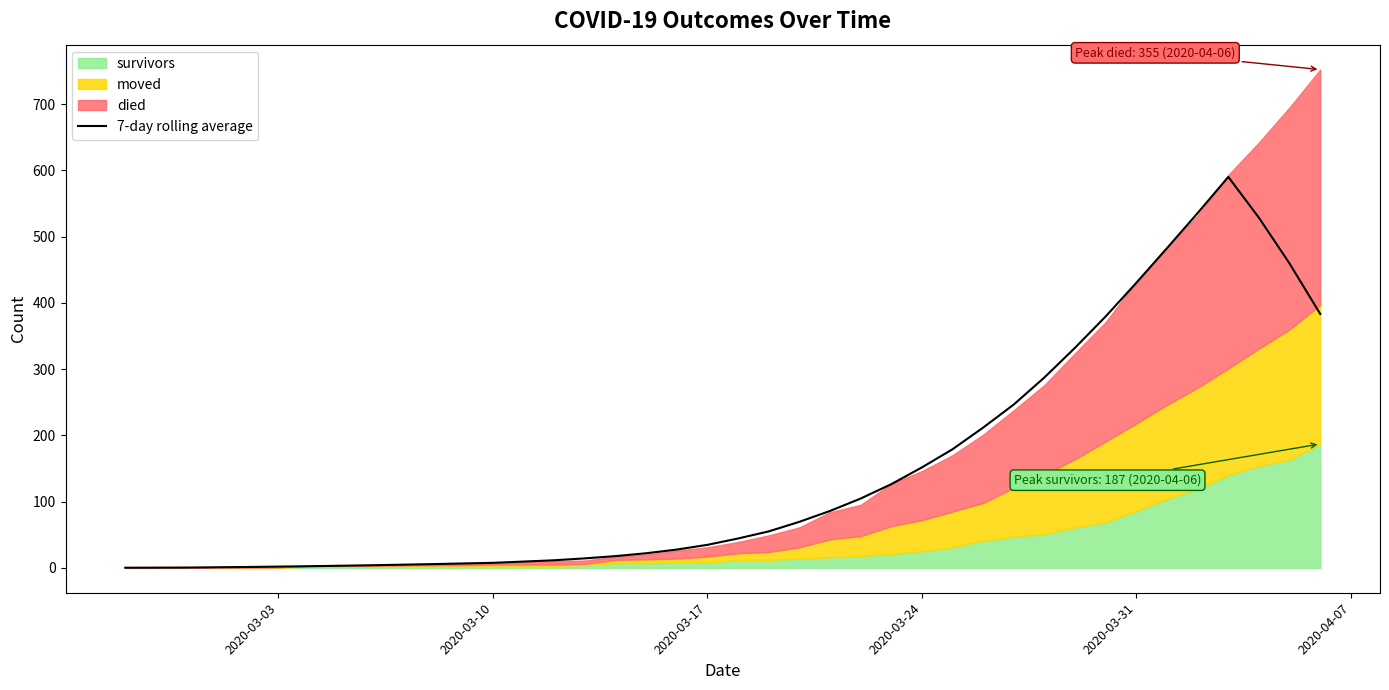

What is the maximum value for 7-day rolling average?

590.0